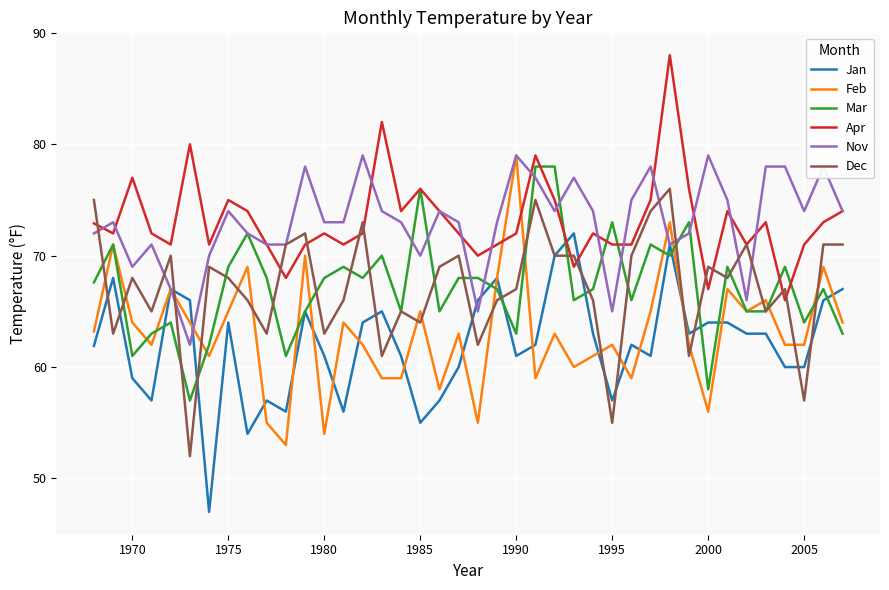

How many intersections are there between Apr and Jan?

2